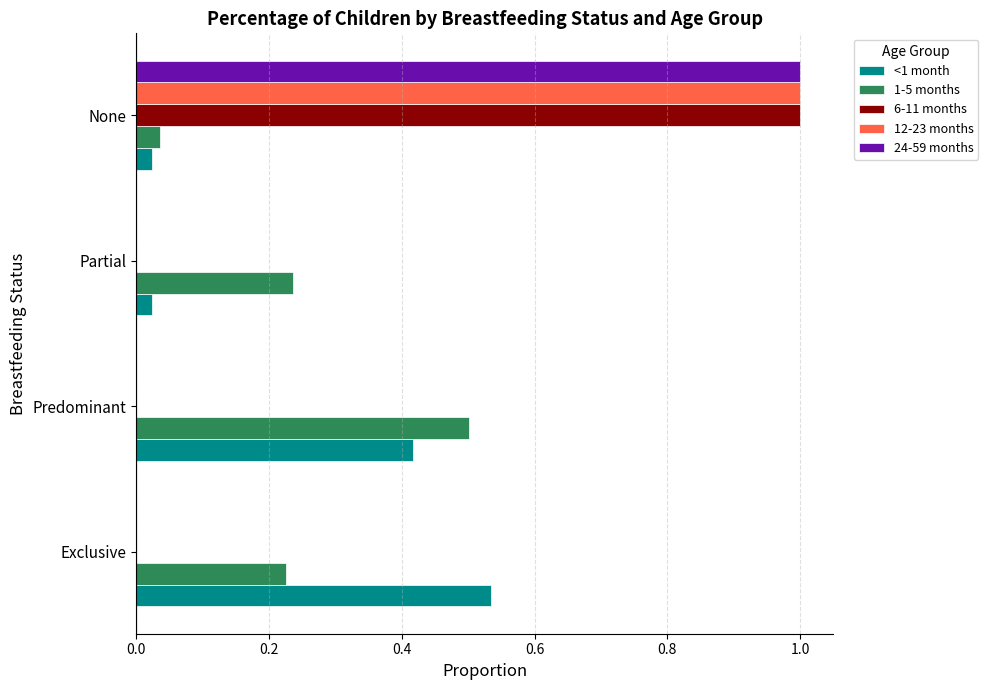

Between Predominant and Partial, which series saw the biggest shift?

<1 month